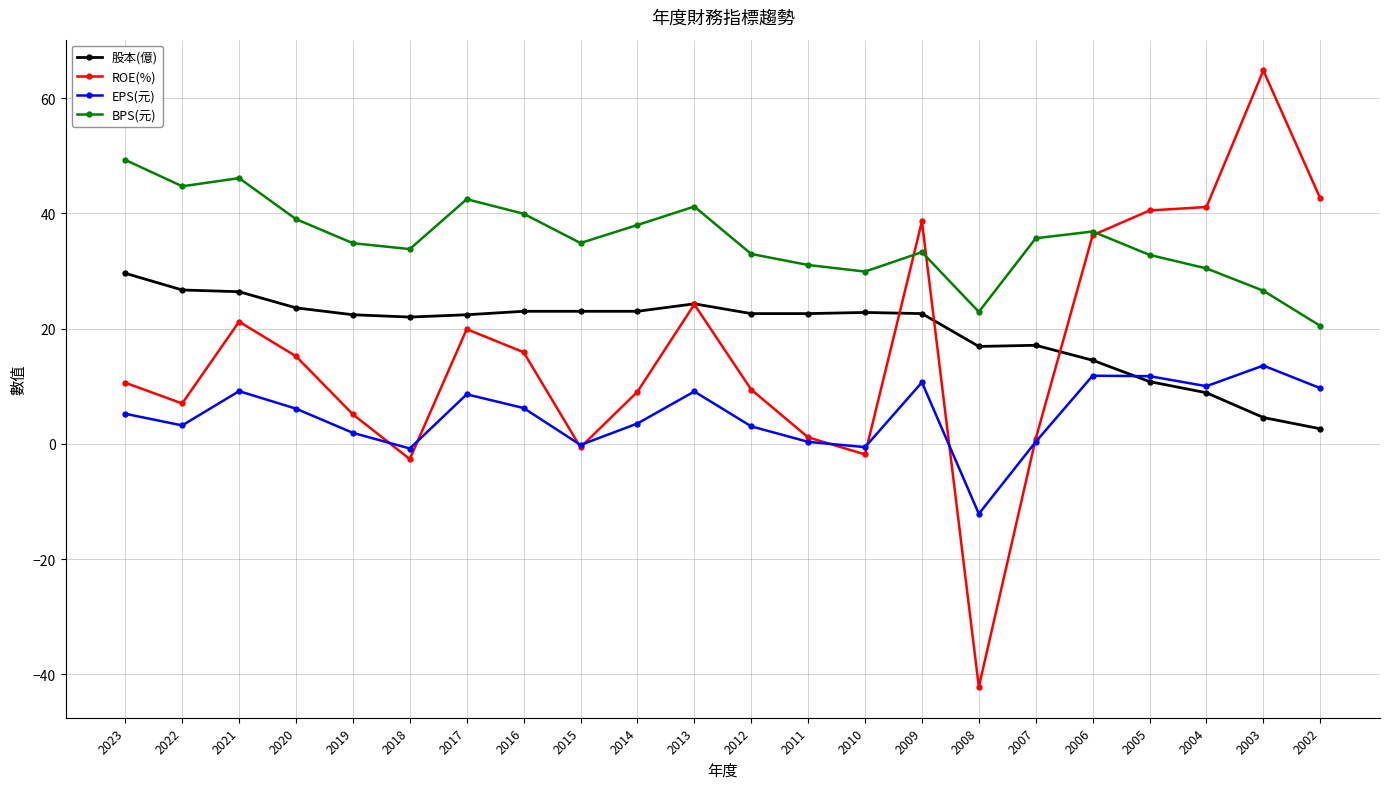

Is the value of EPS(元) at 2017 greater than the value of 股本(億) at 2021?

No